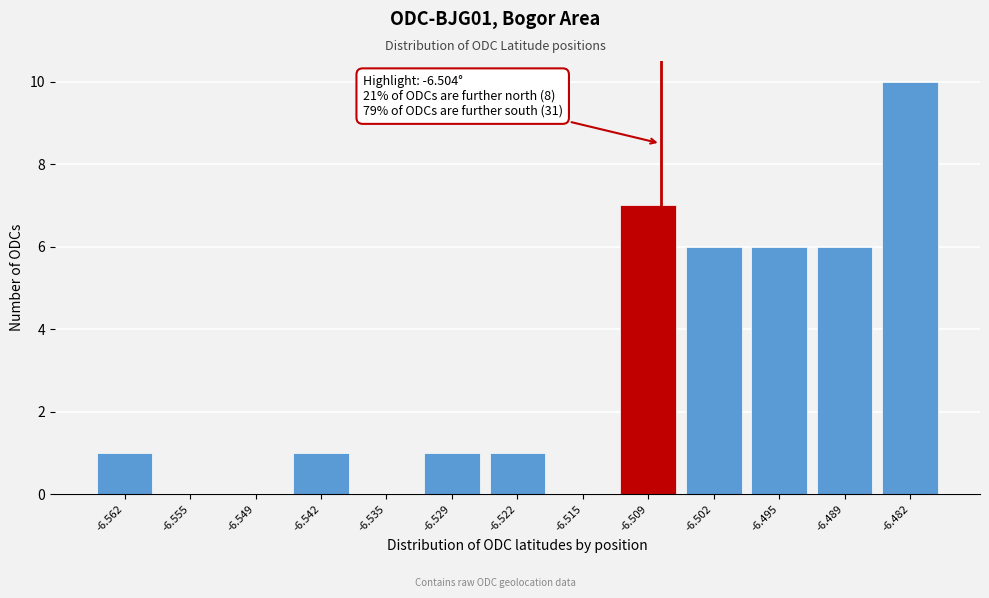

Reading left to right, extract all data points from this chart.

-6.562=1	-6.555=0	-6.549=0	-6.542=1	-6.535=0	-6.529=1	-6.522=1	-6.515=0	-6.509=7	-6.502=6	-6.495=6	-6.489=6	-6.482=10